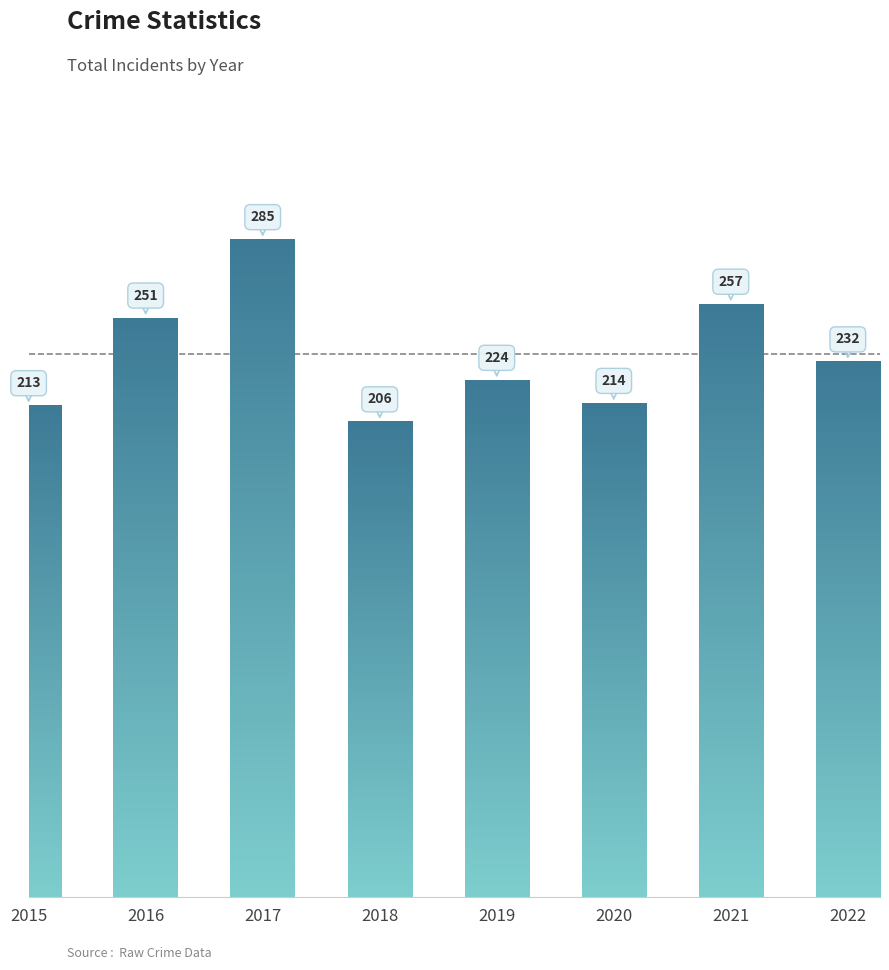

What is the difference between the maximum and minimum values?

79